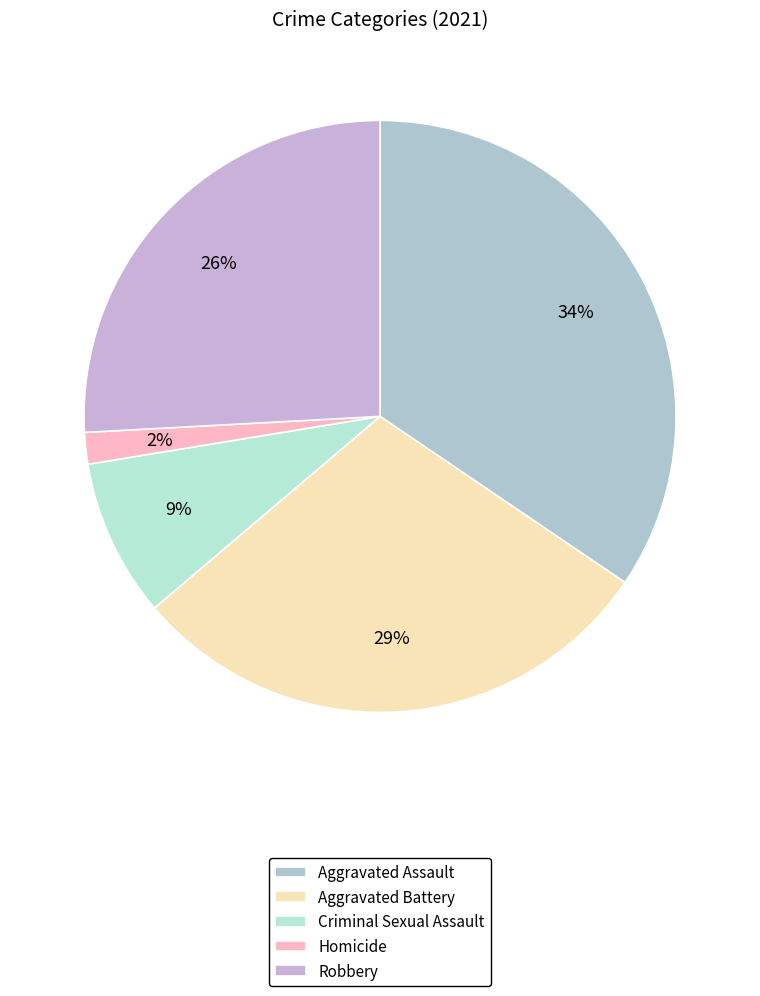

Does Criminal Sexual Assault represent more than half of the total?

No